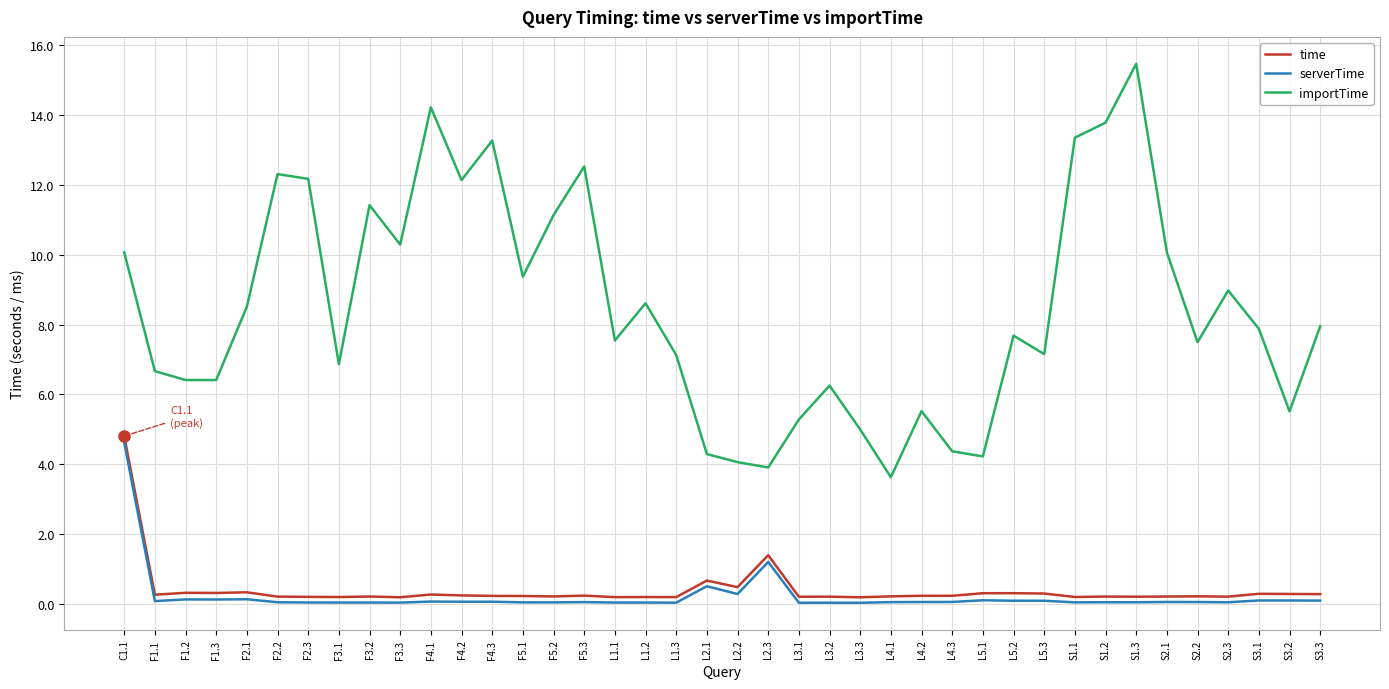

What value does the importTime series have at S2.3?

9.0